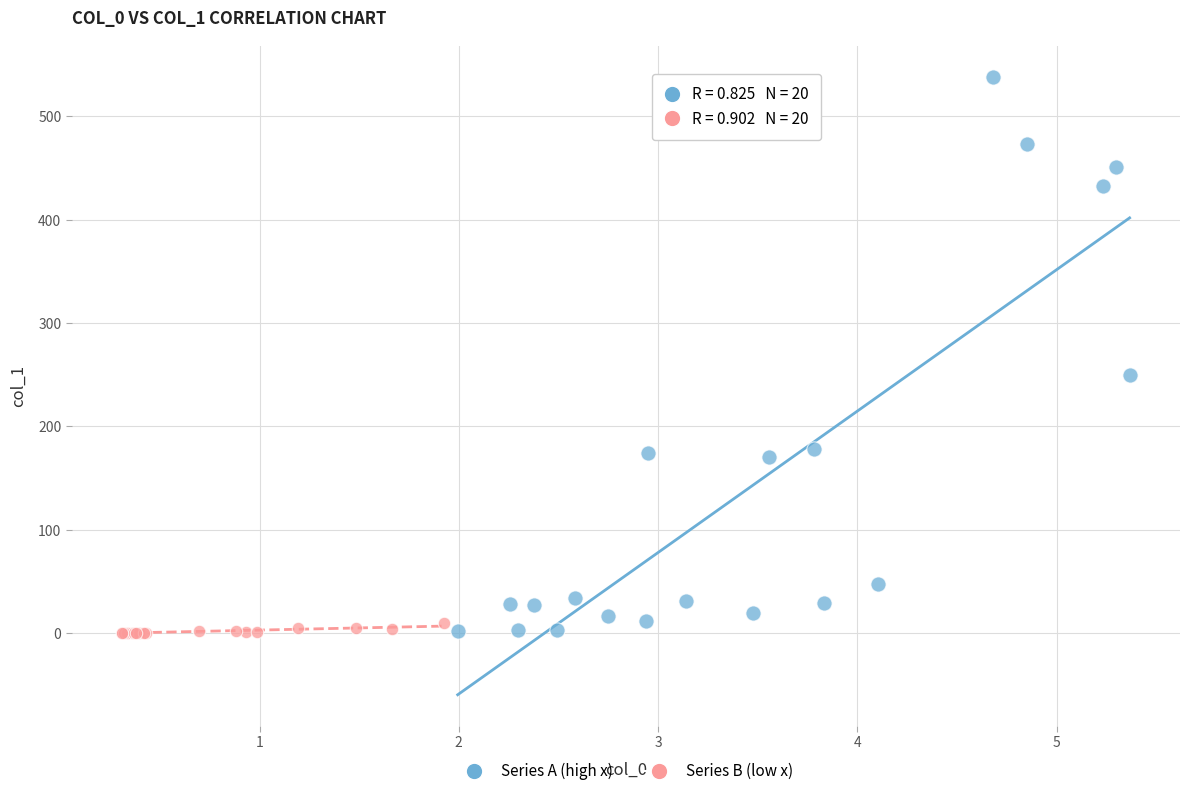

Which series has the widest spread of Y values?

Series A (high x)